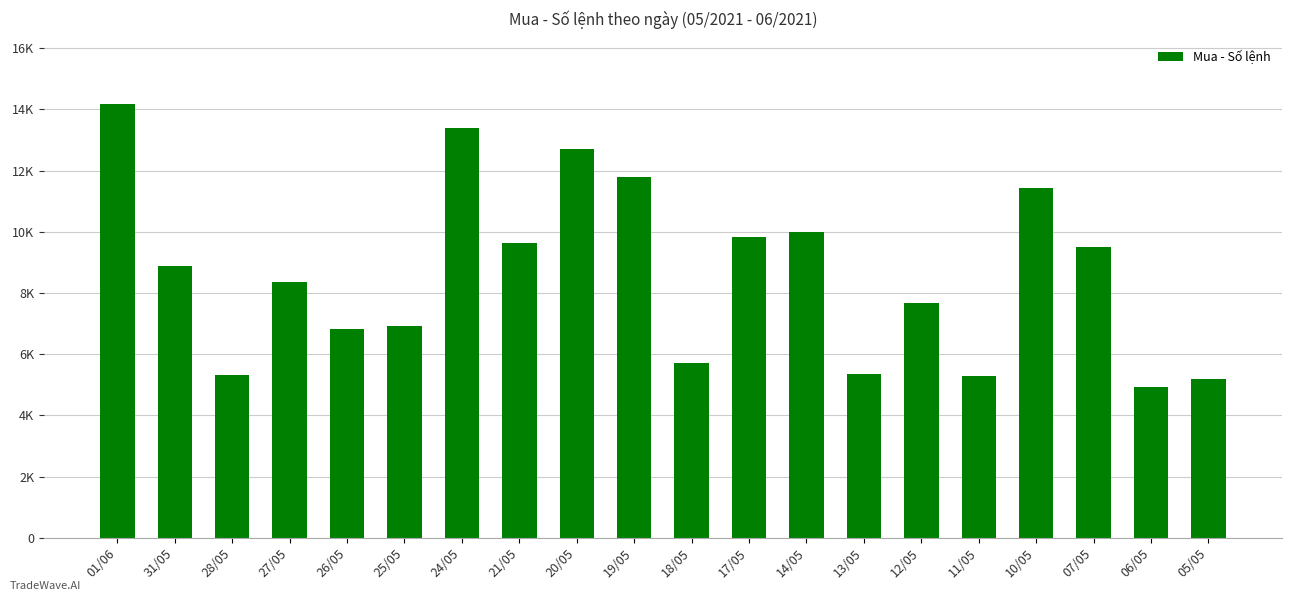

True or false: the data shows 9643 at 21/05.

True